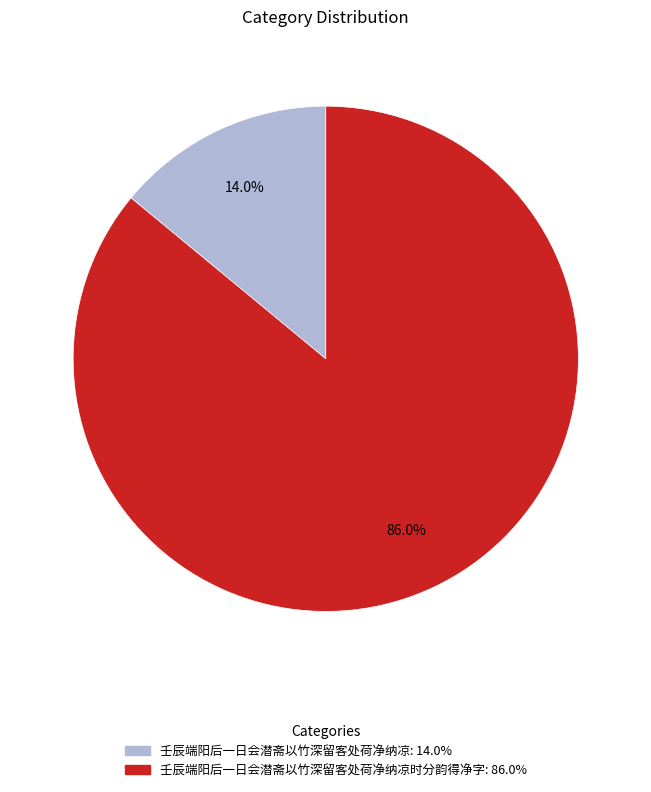

Does any single category account for the majority?

Yes